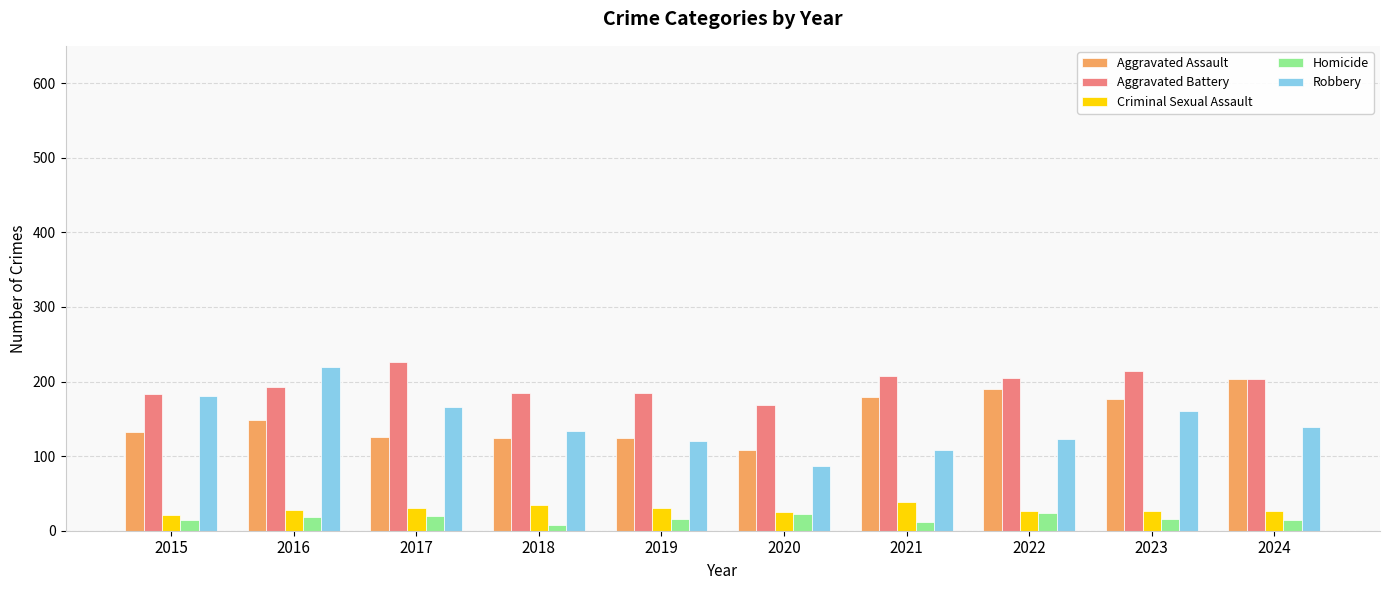

How many bars are there in each group?

5